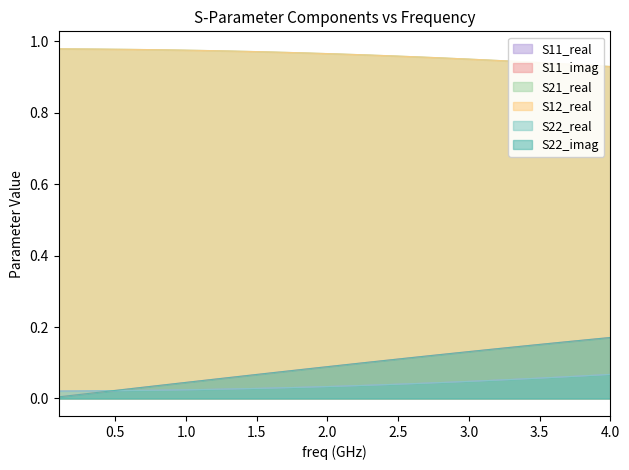

True or false: S11_real and S21_real cross at least once.

False